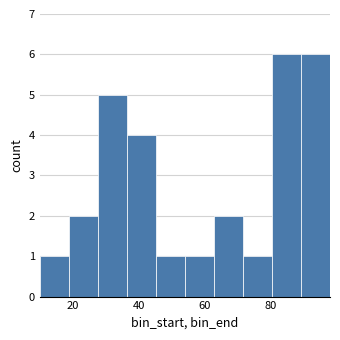

Reading left to right, transcribe this chart: for each bar, give the range it covers on the x-axis and its height. Neither the bar edges nor the heights are printed on the chart, so give them approximately, as read against the axes.

10.0 to 18.8: 1
18.8 to 27.6: 2
27.6 to 36.4: 5
36.4 to 45.2: 4
45.2 to 54.0: 1
54.0 to 62.8: 1
62.8 to 71.6: 2
71.6 to 80.4: 1
80.4 to 89.2: 6
89.2 to 98.0: 6